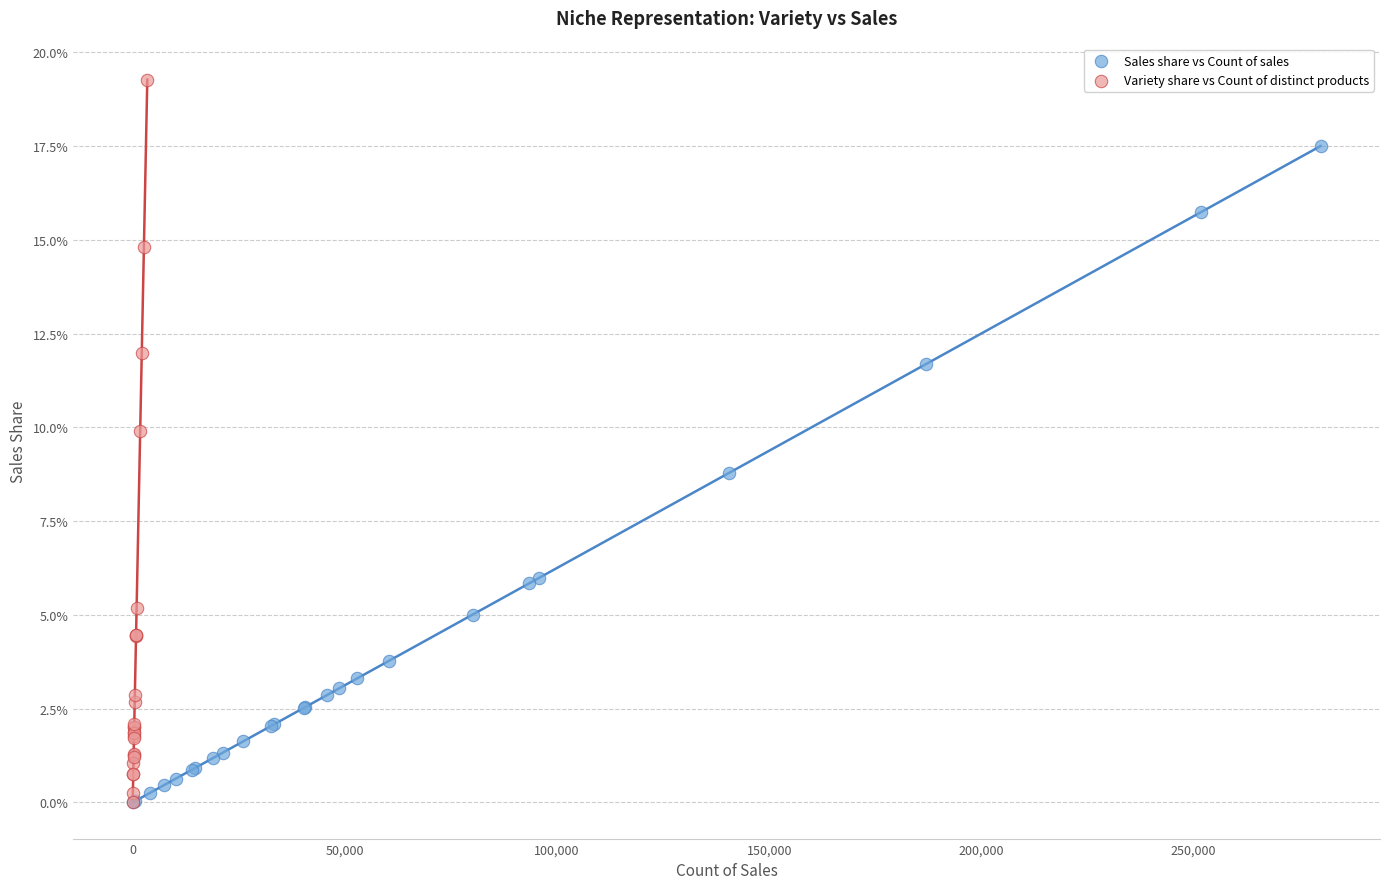

Which series contains the highest Y value?

Variety share vs Count of distinct products